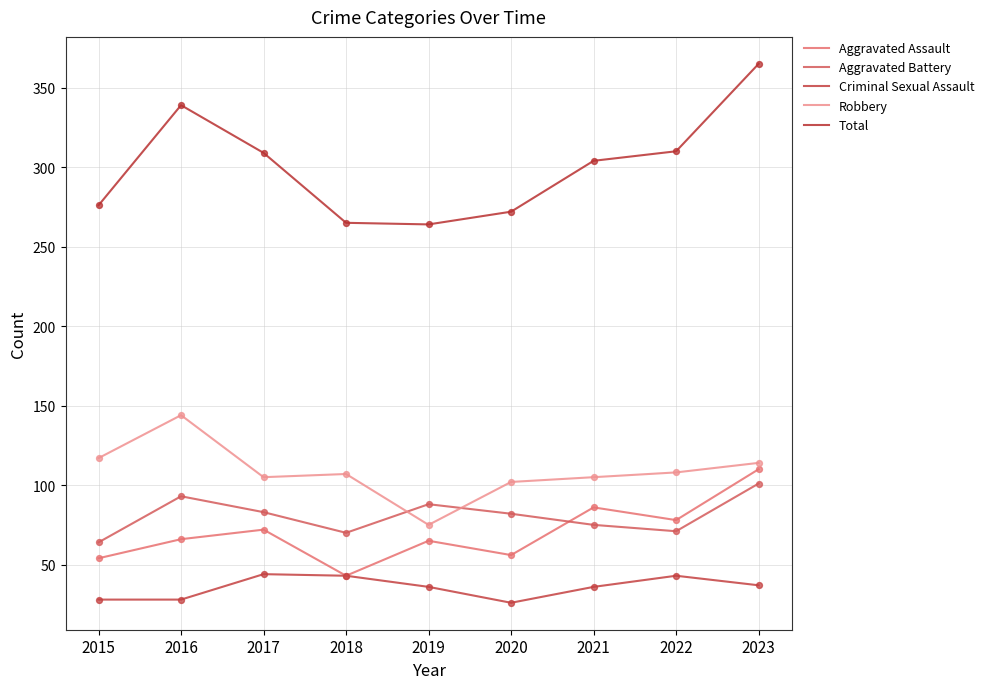

At which category is the sum across all series the highest?

2023